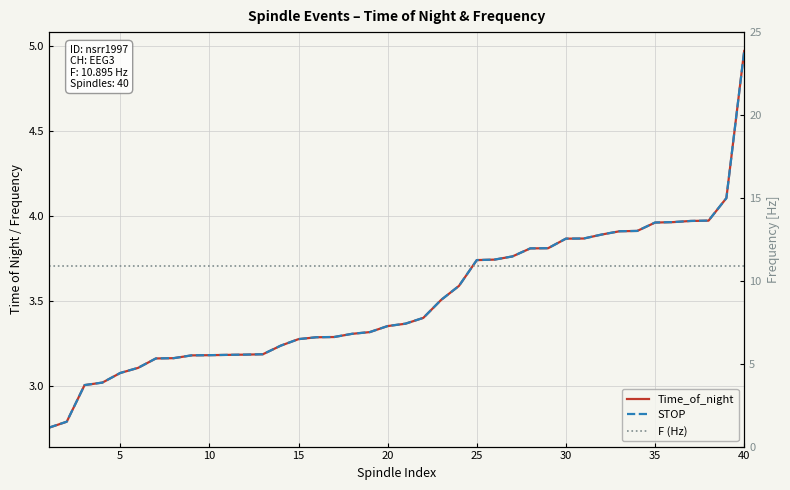

What is the highest value of the F (Hz) series?

10.9